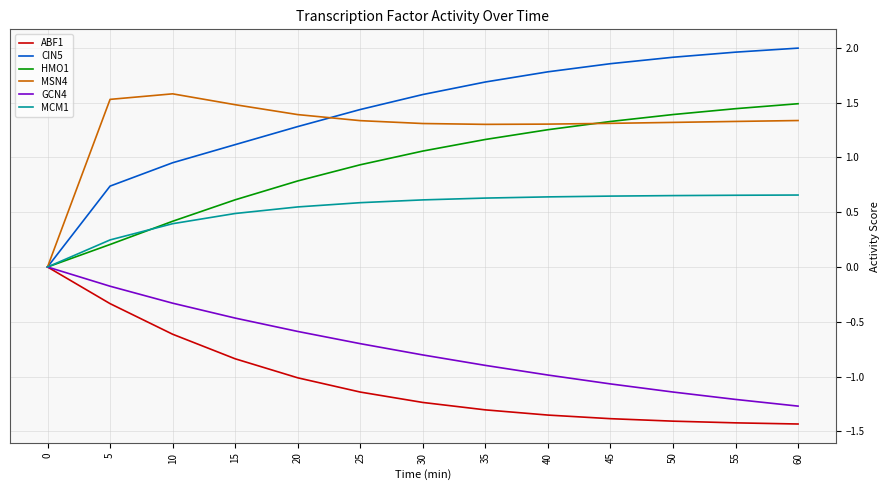

True or false: MSN4 and HMO1 intersect in this chart.

True